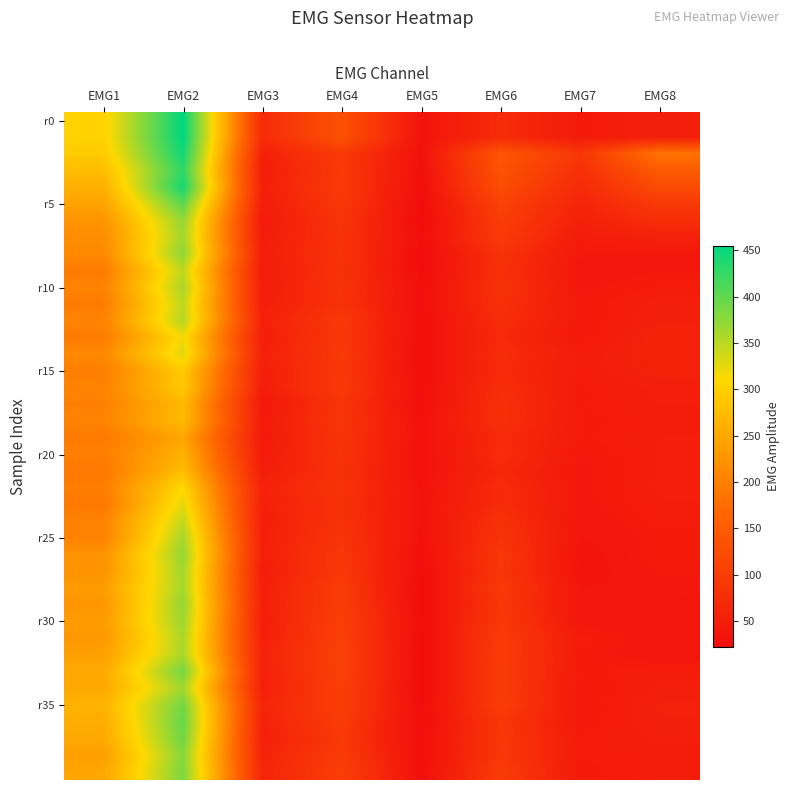

Which category has the lowest value across all series?

EMG5